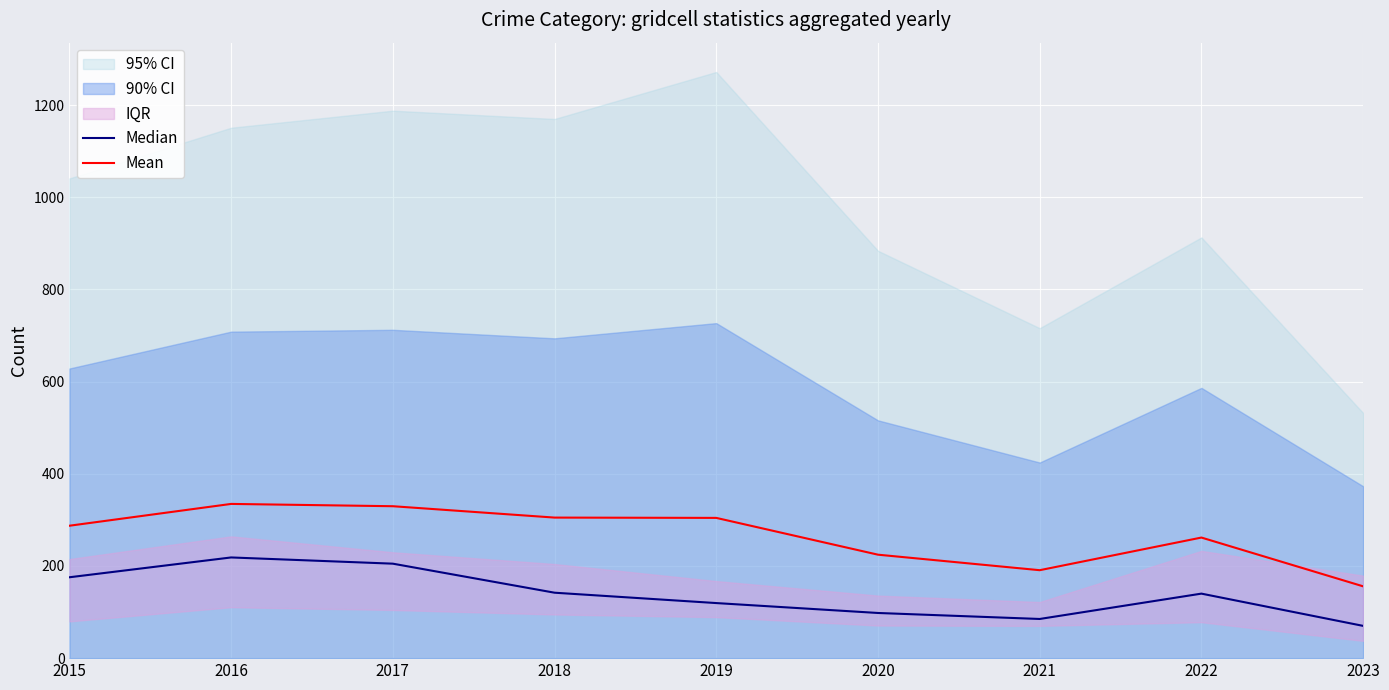

Reading left to right, transcribe all the data shown in this chart.

Median: 175.5	218.5	205.0	142.0	119.5	98.0	85.0	140.0	70.0
Mean: 287.3	334.7	329.7	305.0	304.3	224.5	190.8	261.7	155.8